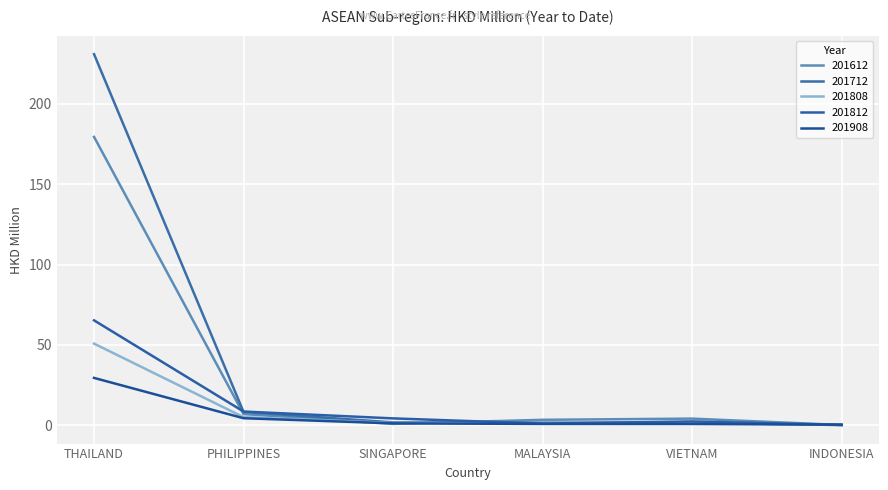

Reading left to right, extract all data points from this chart.

201612: 179.5	6.9	0.8	3.3	4.1	0.1
201712: 231.0	8.2	1.7	1.5	1.5	0.1
201808: 50.8	5.0	1.4	0.9	1.6	0.1
201812: 65.3	8.5	4.2	0.9	2.3	0.2
201908: 29.4	4.3	1.1	0.8	0.7	0.3